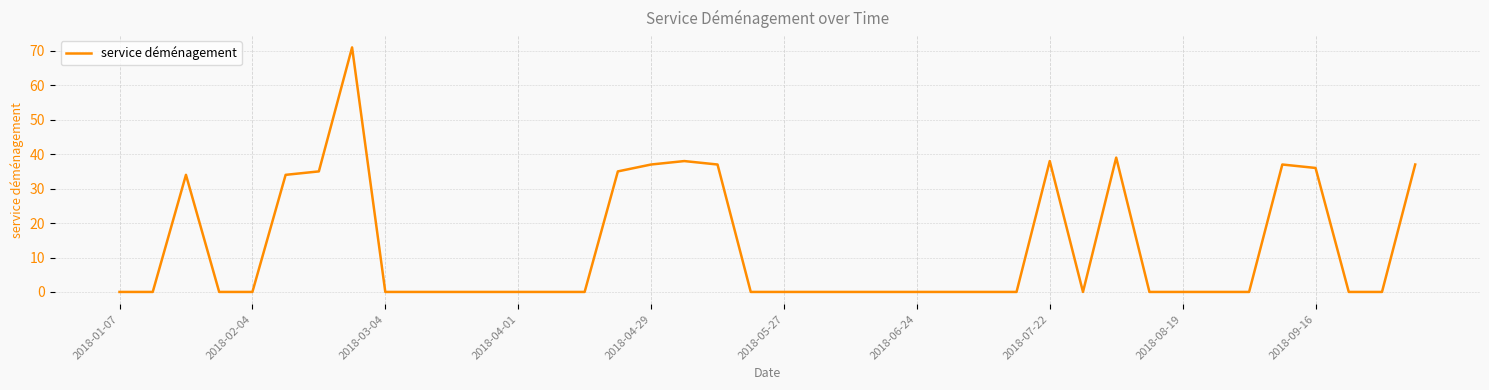

What is the maximum value shown in the chart?

71